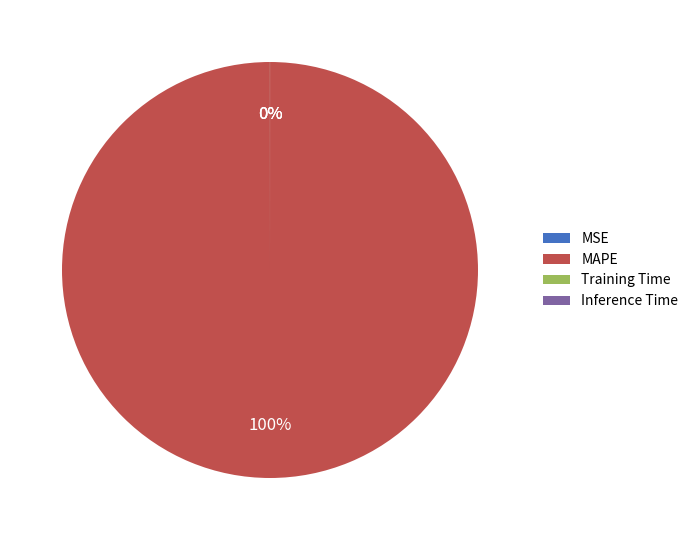

To the nearest percent, what is the difference between the largest and smallest slice percentages?

100%